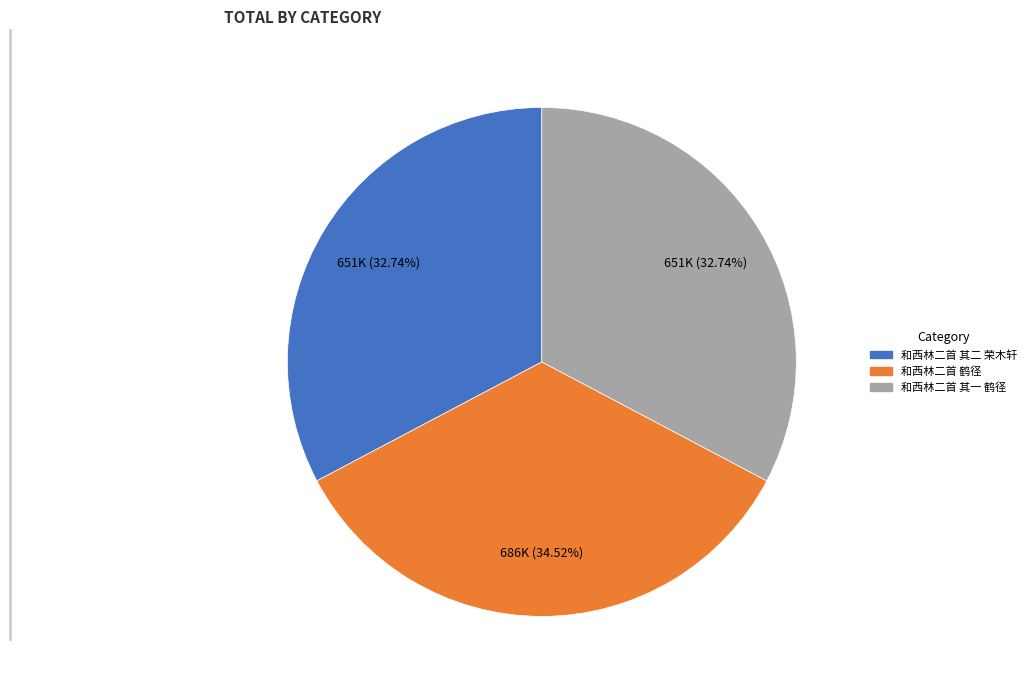

Is 和西林二首 其一 鹤径 the majority of the pie?

No